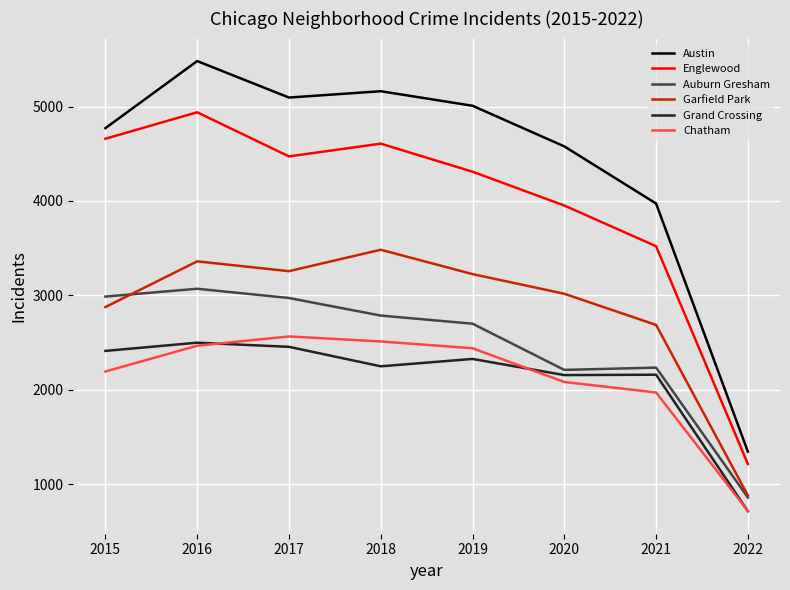

What is the difference between the Chatham values at 2019 and 2017?

125